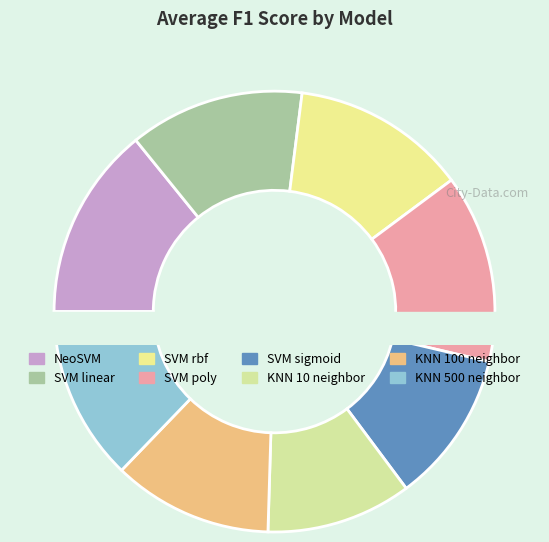

How many segments does this pie chart have?

8